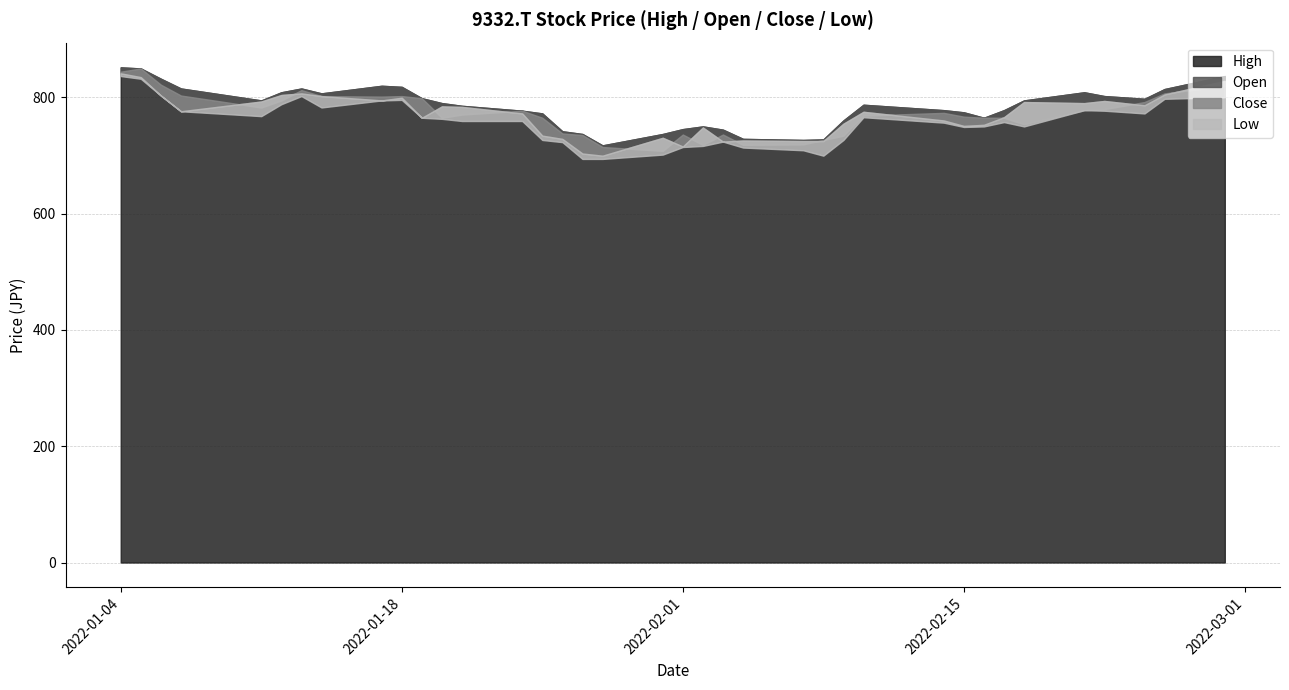

What is the maximum value shown in the chart?

851.6